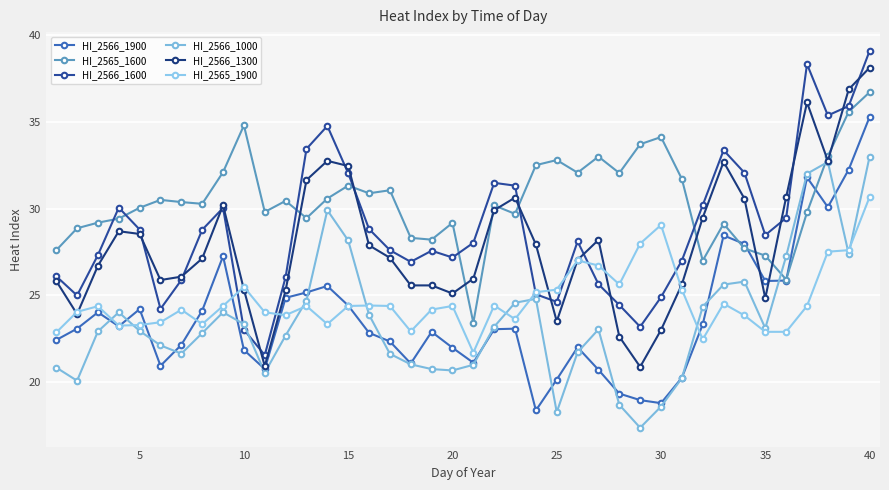

At how many categories does at least one series exceed 22?

40